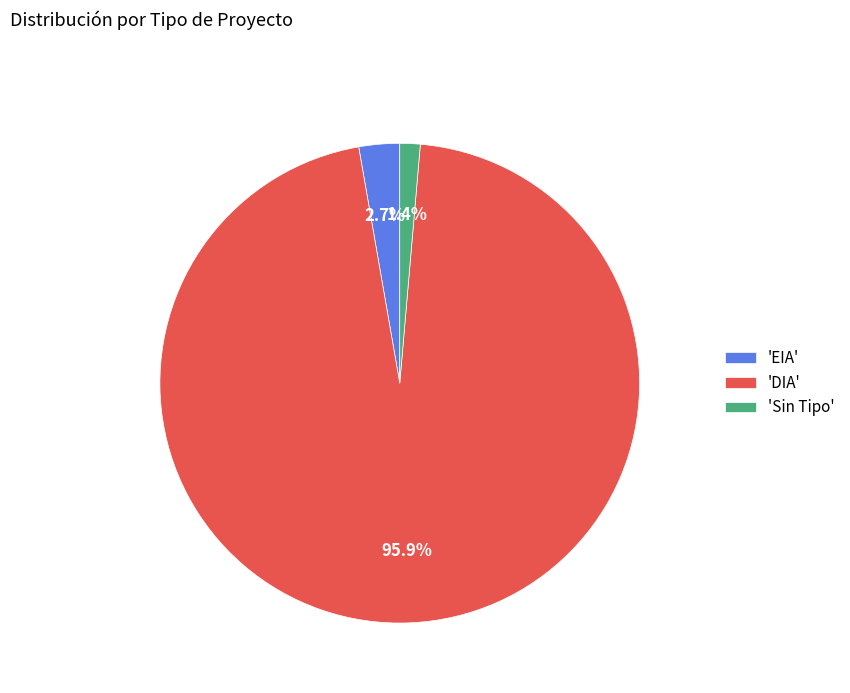

What percentage do 'EIA' and 'Sin Tipo' together represent?

4.1%